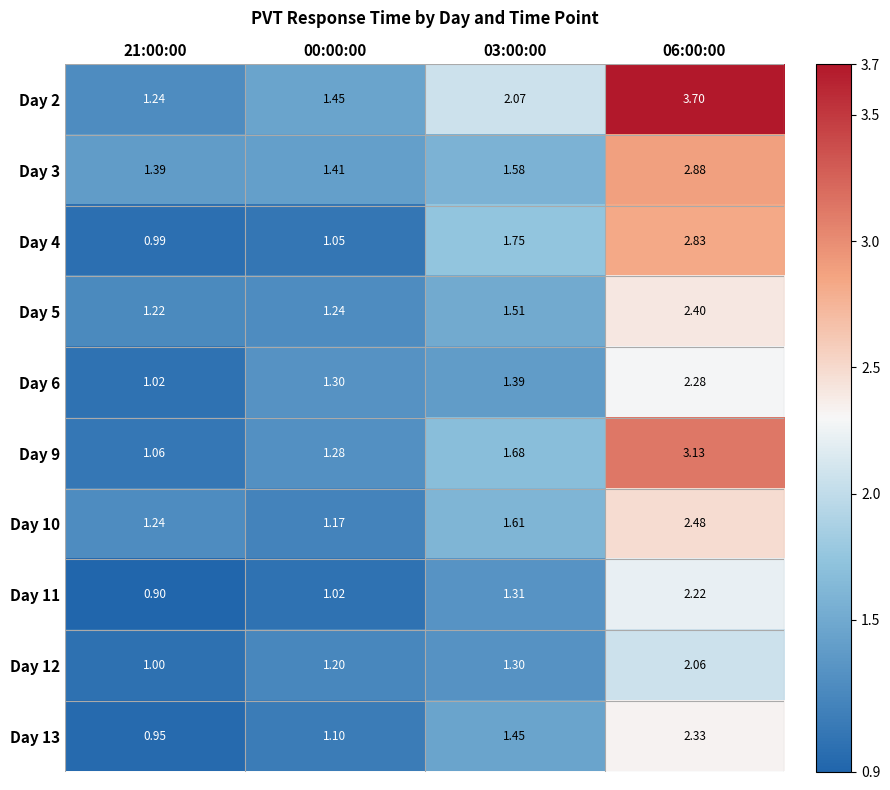

Count the number of data series in this chart.

10